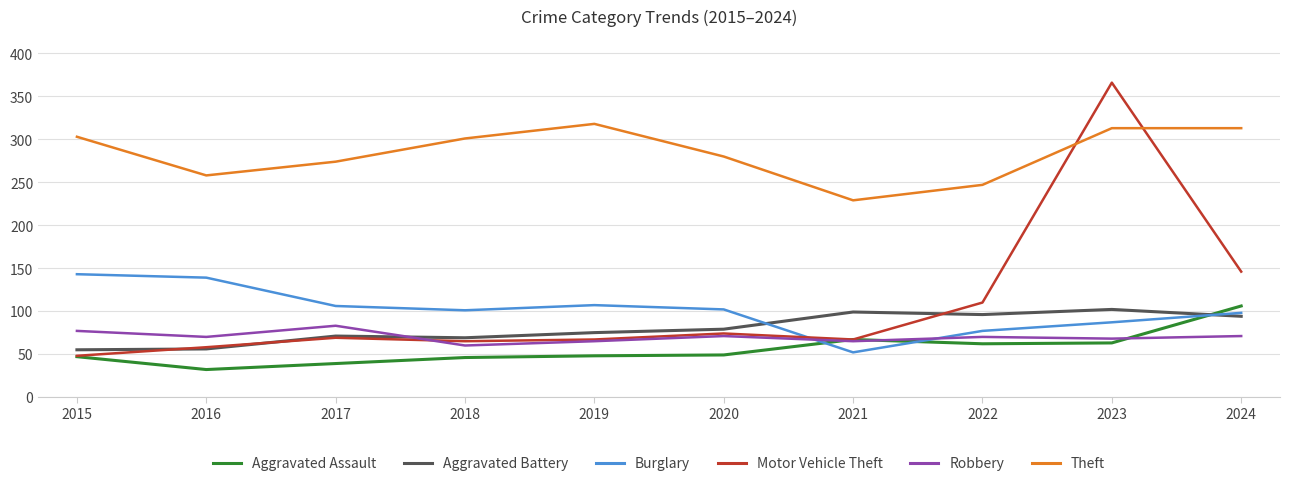

List the series in order of their peak value, highest first.

Motor Vehicle Theft, Theft, Burglary, Aggravated Assault, Aggravated Battery, Robbery